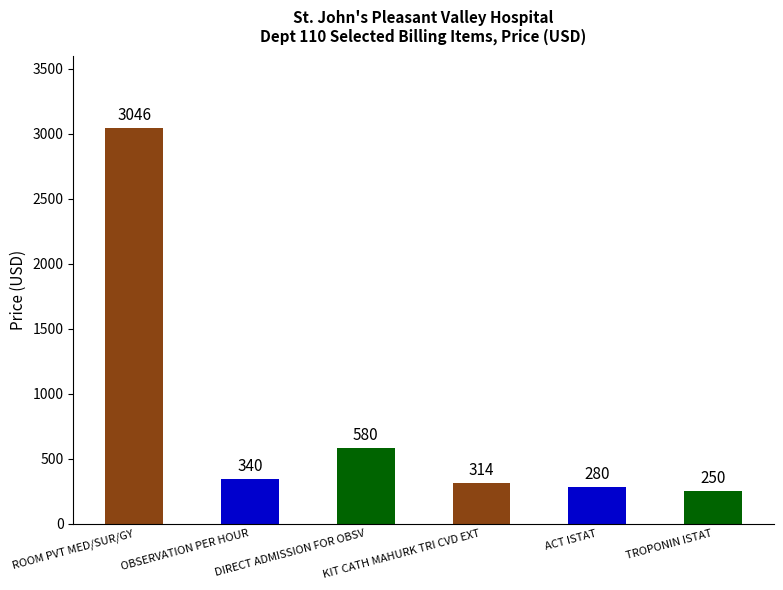

What is the change in value from ROOM PVT MED/SUR/GY to DIRECT ADMISSION FOR OBSV?

-2466